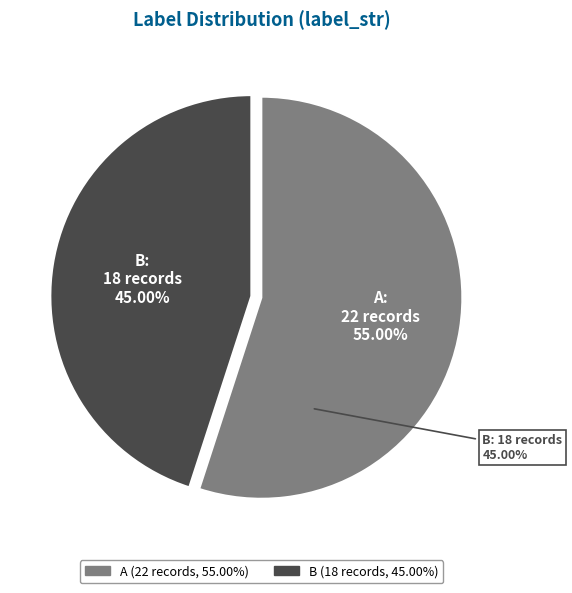

Does any single category account for the majority?

Yes